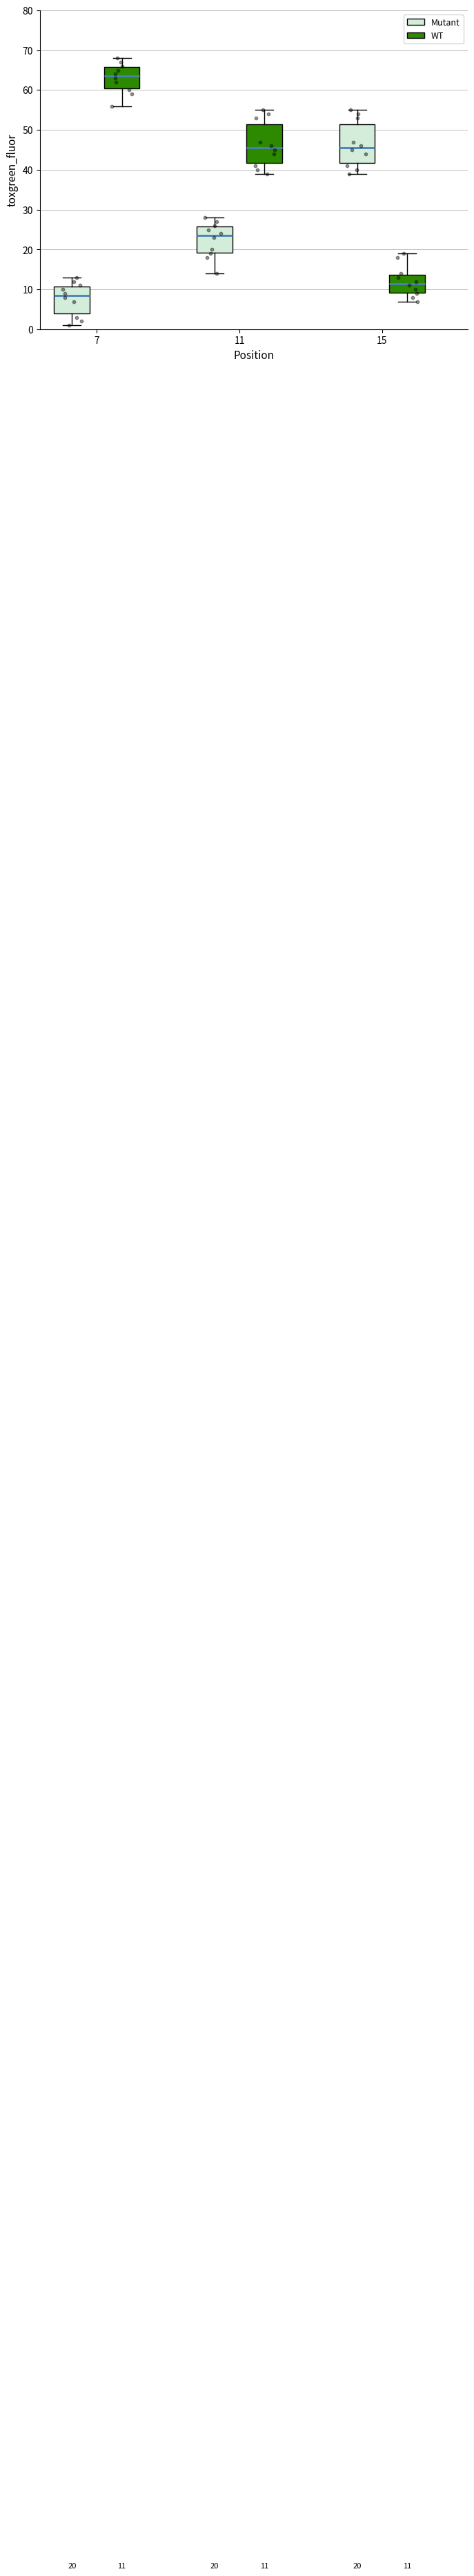

Which box has the lowest median line?

7 (Mutant)